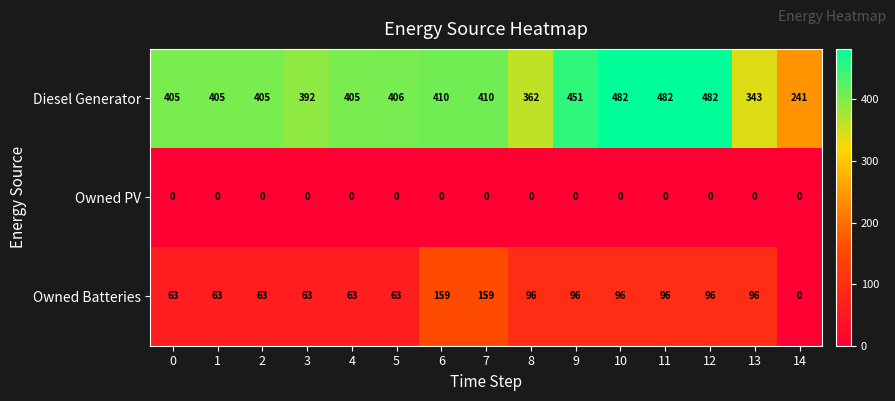

What is the average value of the Diesel Generator series?

405